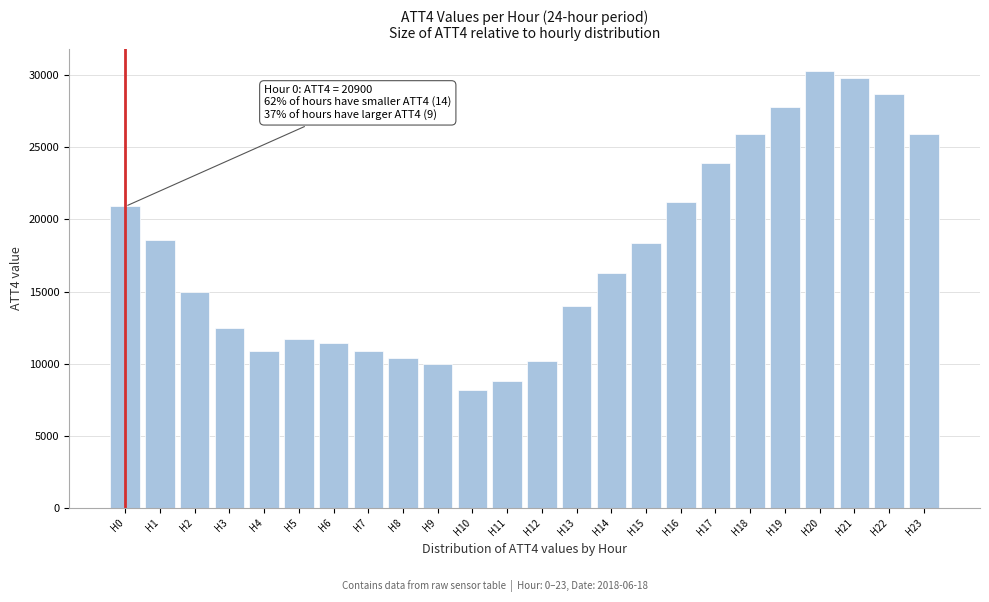

Reading right to left, what are all the values shown in this chart?

H23=25900	H22=28700	H21=29800	H20=30300	H19=27800	H18=25900	H17=23900	H16=21200	H15=18400	H14=16300	H13=14000	H12=10200	H11=8800	H10=8200	H9=10000	H8=10400	H7=10900	H6=11400	H5=11700	H4=10900	H3=12500	H2=15000	H1=18600	H0=20900